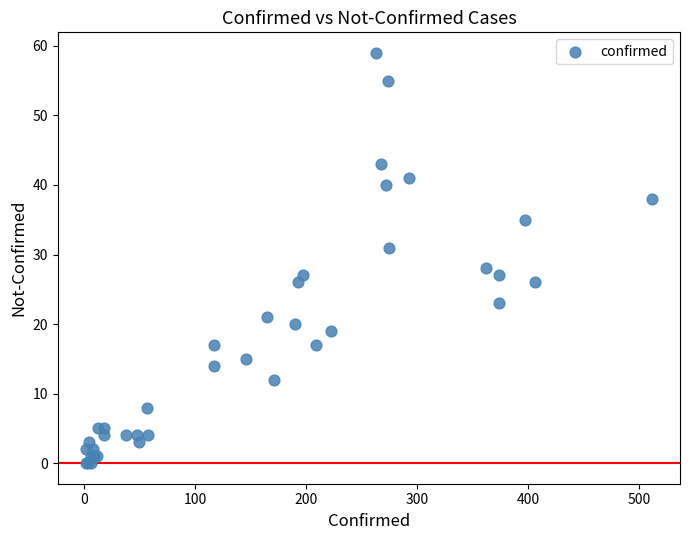

What Y value in the scatter plot is closest to 29?

28